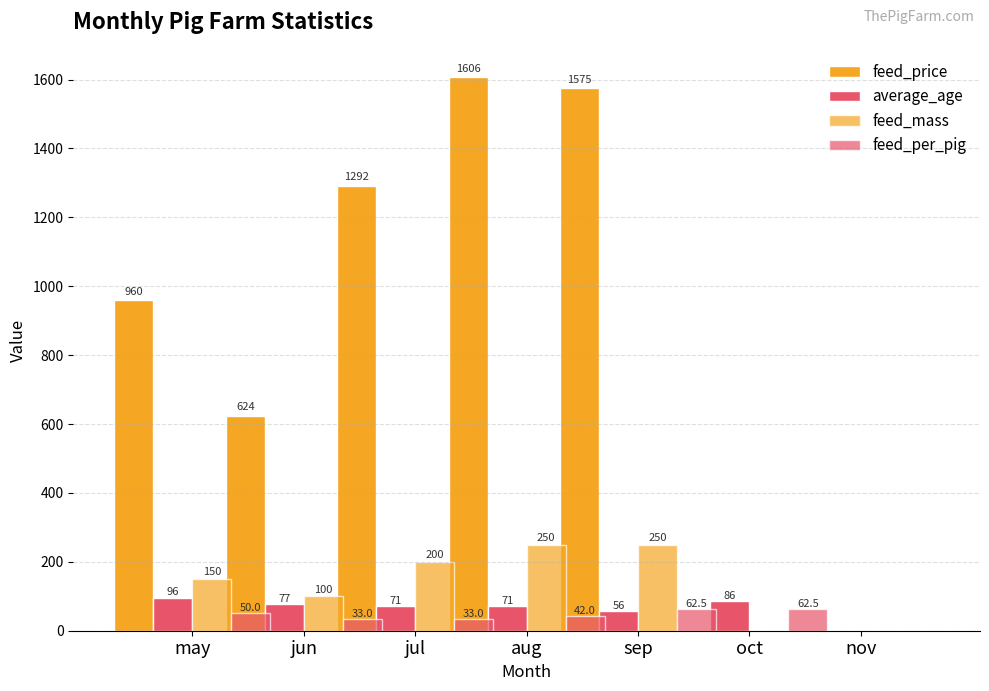

Reading right to left, extract all data points from this chart.

feed_price: 0.0	0.0	1575.0	1606.0	1292.0	624.0	960.0
average_age: 0.0	86.0	56.0	71.0	71.0	77.0	96.0
feed_mass: 0.0	0.0	250.0	250.0	200.0	100.0	150.0
feed_per_pig: 0.0	62.5	62.5	42.0	33.0	33.0	50.0